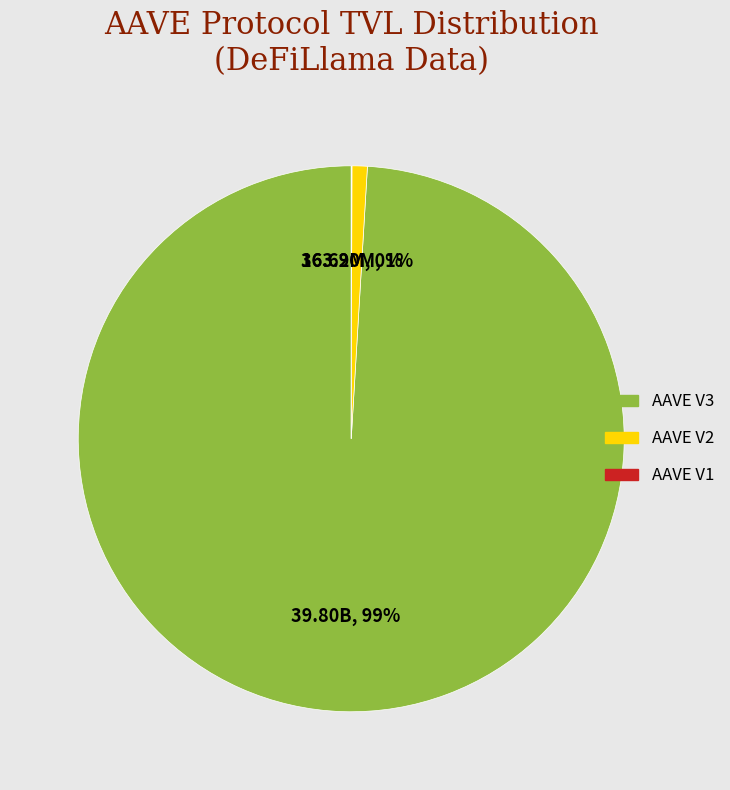

Do AAVE V2 and AAVE V3 together represent more than half of the pie?

Yes